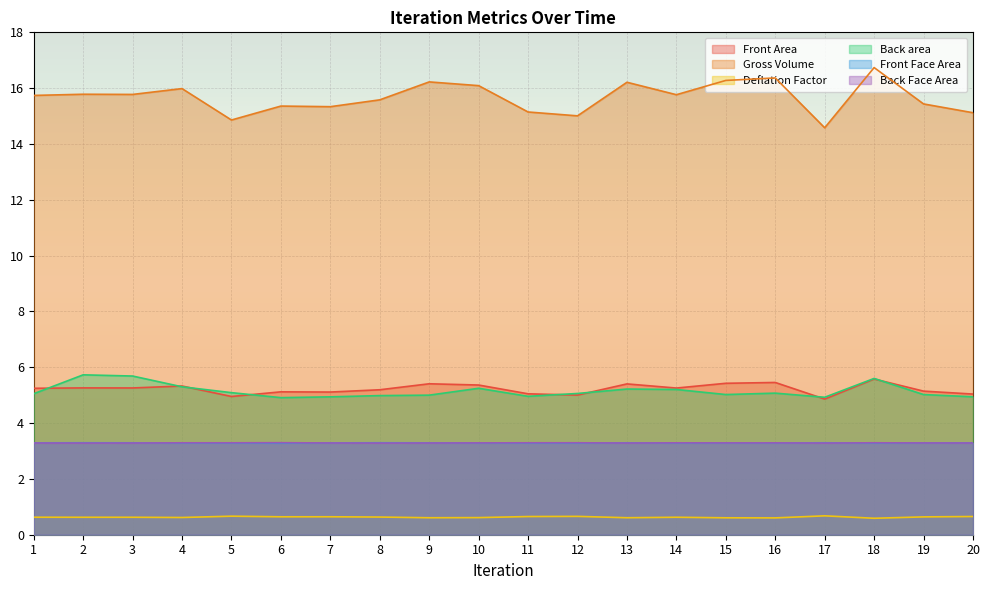

Is it true that Deflation Factor equals 1.0 at 10?

False